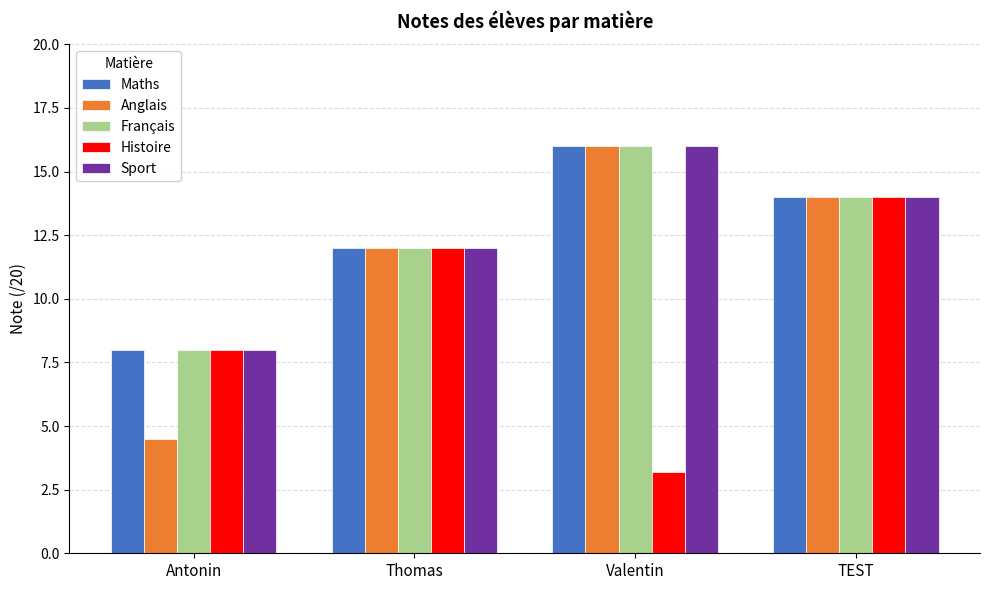

Which series has the largest range (max minus min)?

Anglais